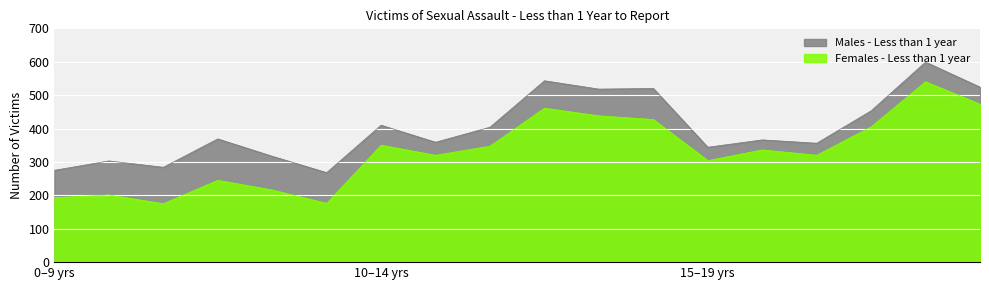

Read the Males - Less than 1 year value at 10-14 2015, to the nearest 50.

350